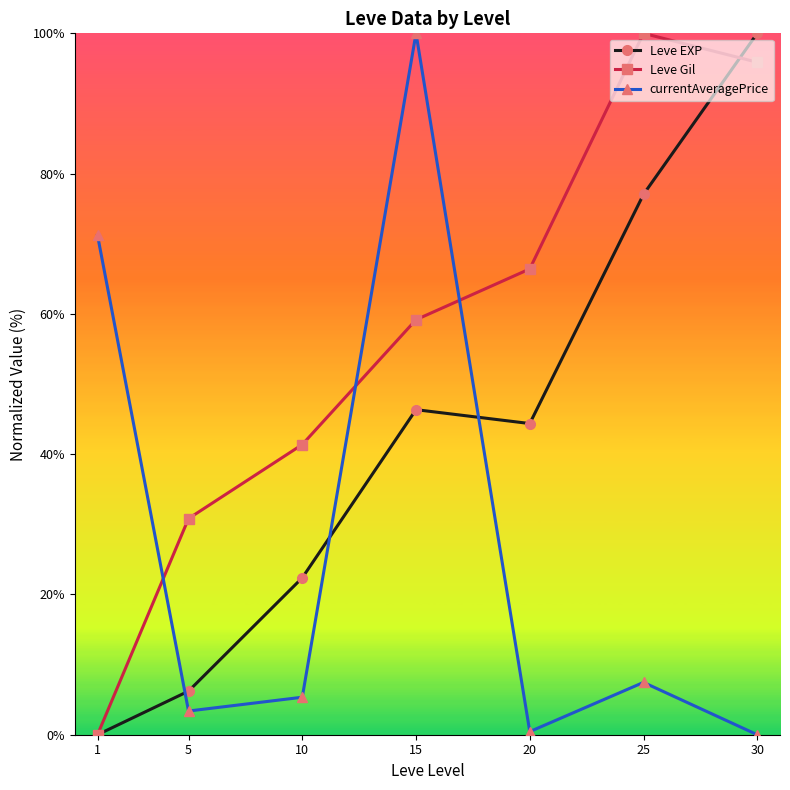

Rank the series at 5 from lowest to highest value.

currentAveragePrice, Leve EXP, Leve Gil